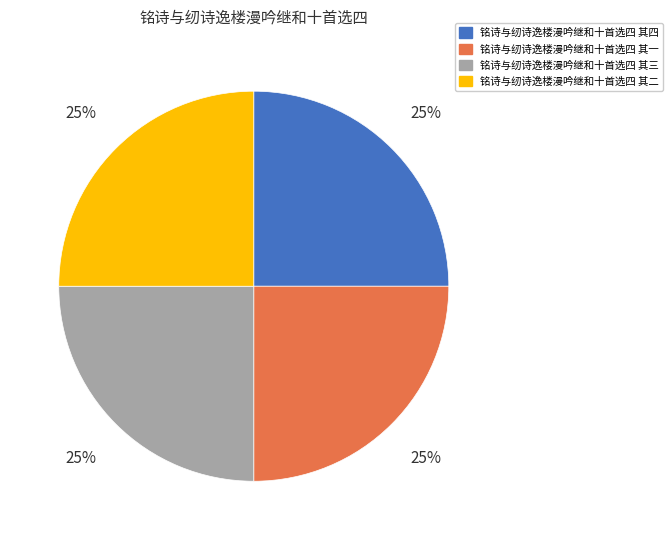

Approximately how many times larger is the value at 铭诗与纫诗逸楼漫吟继和十首选四 其三 compared to 铭诗与纫诗逸楼漫吟继和十首选四 其二?

1.0